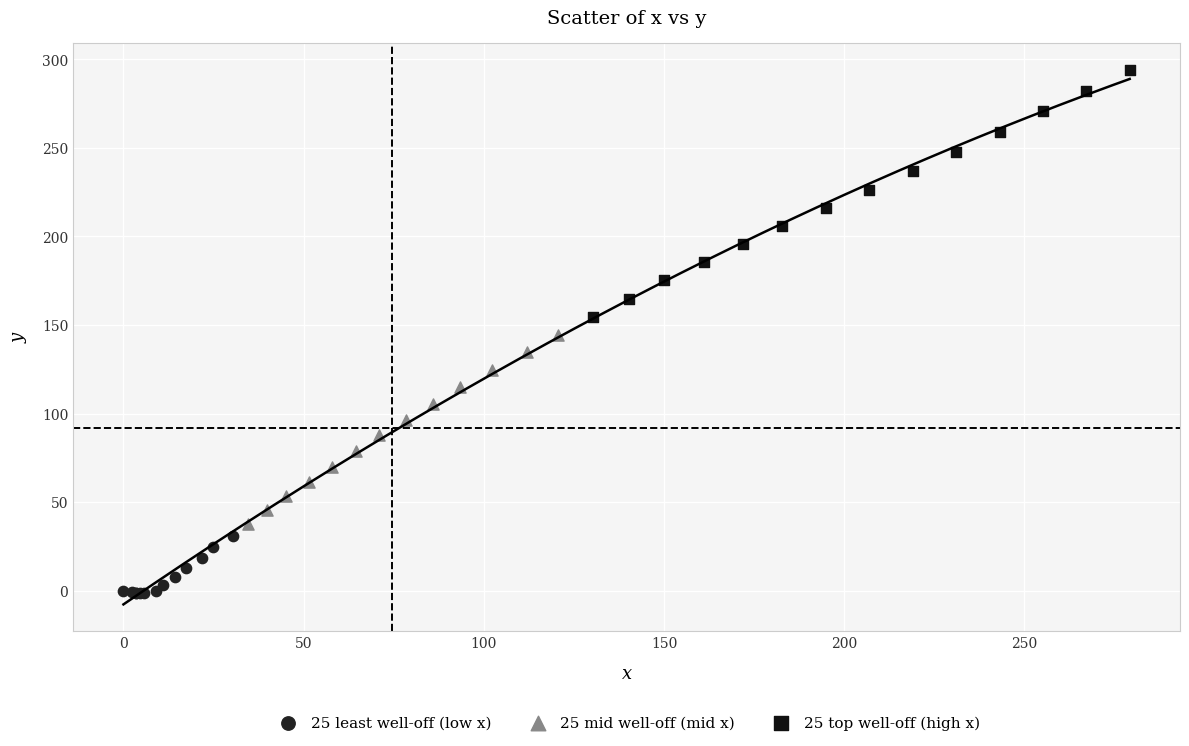

Which series has the largest Y range (max minus min)?

25 top well-off (high x)